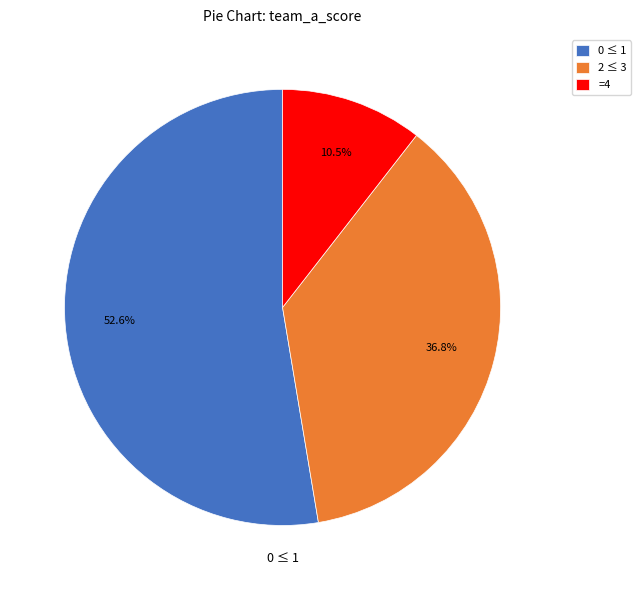

Which has a higher value, =4 or 2 ≤ 3?

2 ≤ 3